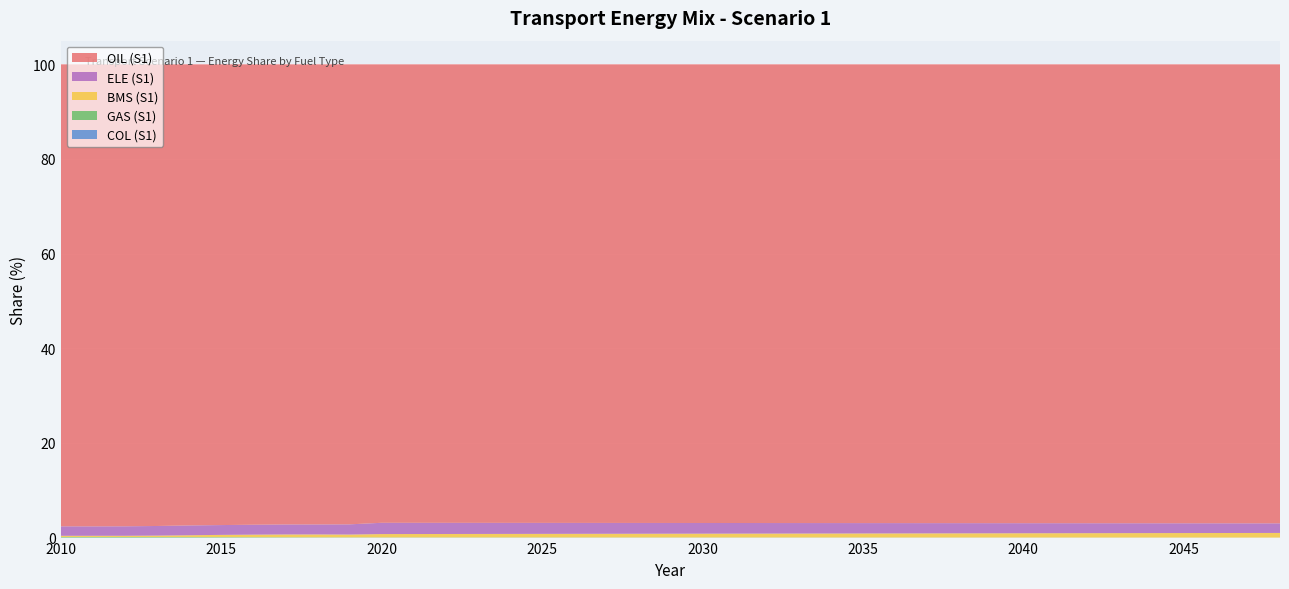

Reading left to right, what are all the values shown in this chart?

OIL (S1): 1.0	1.0	1.0	1.0	1.0	1.0	1.0	1.0	1.0	1.0	1.0	1.0	1.0	1.0	1.0	1.0	1.0	1.0	1.0	1.0	1.0	1.0	1.0	1.0	1.0	1.0	1.0	1.0	1.0	1.0	1.0	1.0	1.0	1.0	1.0	1.0	1.0	1.0	1.0
ELE (S1): 0.0	0.0	0.0	0.0	0.0	0.0	0.0	0.0	0.0	0.0	0.0	0.0	0.0	0.0	0.0	0.0	0.0	0.0	0.0	0.0	0.0	0.0	0.0	0.0	0.0	0.0	0.0	0.0	0.0	0.0	0.0	0.0	0.0	0.0	0.0	0.0	0.0	0.0	0.0
BMS (S1): 0.0	0.0	0.0	0.0	0.0	0.0	0.0	0.0	0.0	0.0	0.0	0.0	0.0	0.0	0.0	0.0	0.0	0.0	0.0	0.0	0.0	0.0	0.0	0.0	0.0	0.0	0.0	0.0	0.0	0.0	0.0	0.0	0.0	0.0	0.0	0.0	0.0	0.0	0.0
GAS (S1): 0.0	0.0	0.0	0.0	0.0	0.0	0.0	0.0	0.0	0.0	0.0	0.0	0.0	0.0	0.0	0.0	0.0	0.0	0.0	0.0	0.0	0.0	0.0	0.0	0.0	0.0	0.0	0.0	0.0	0.0	0.0	0.0	0.0	0.0	0.0	0.0	0.0	0.0	0.0
COL (S1): 0.0	0.0	0.0	0.0	0.0	0.0	0.0	0.0	0.0	0.0	0.0	0.0	0.0	0.0	0.0	0.0	0.0	0.0	0.0	0.0	0.0	0.0	0.0	0.0	0.0	0.0	0.0	0.0	0.0	0.0	0.0	0.0	0.0	0.0	0.0	0.0	0.0	0.0	0.0